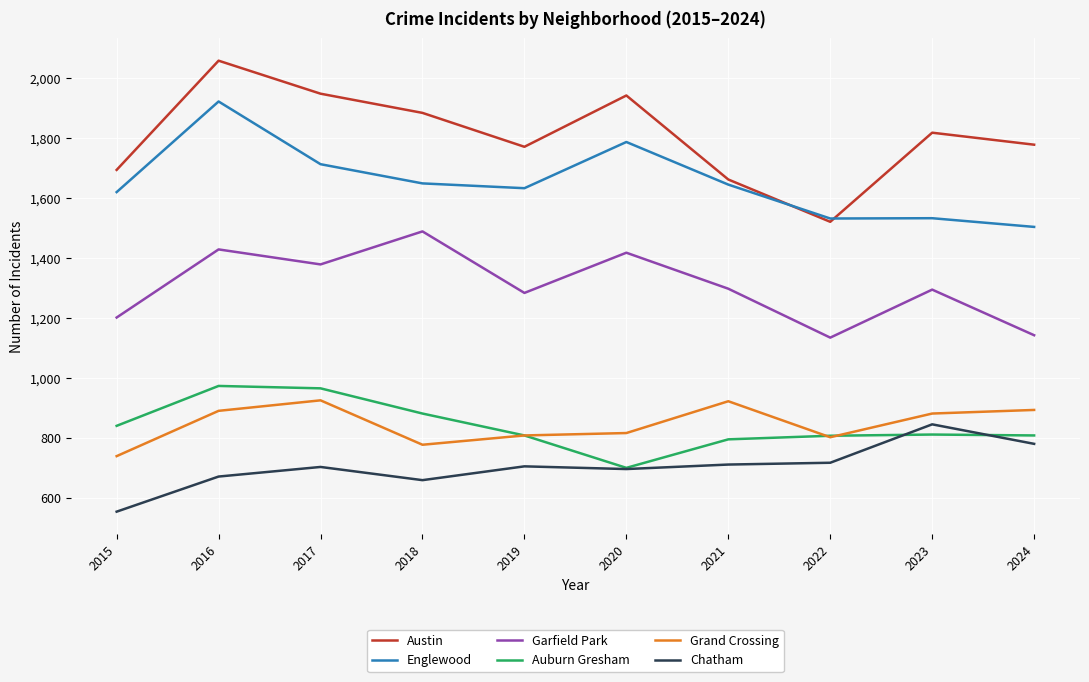

What is the spread (max minus min) of values at 2024?

997